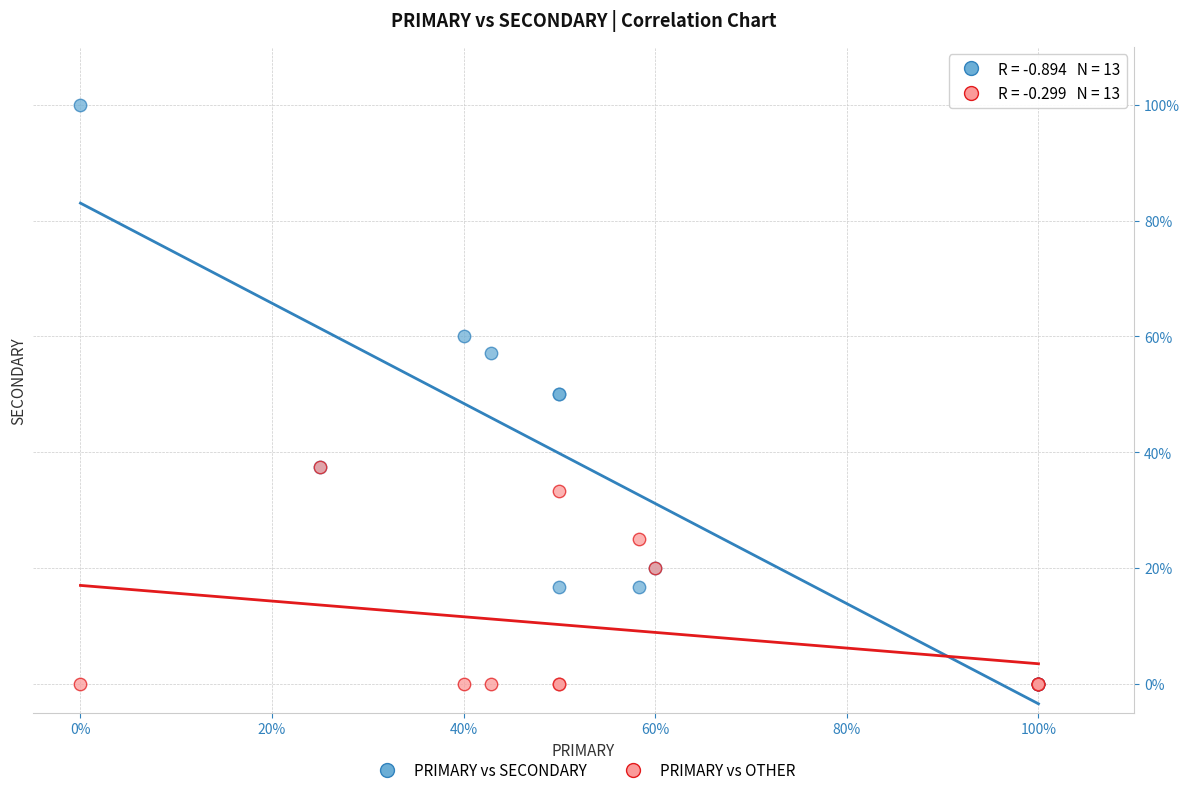

Which series has the largest Y range (max minus min)?

PRIMARY vs SECONDARY